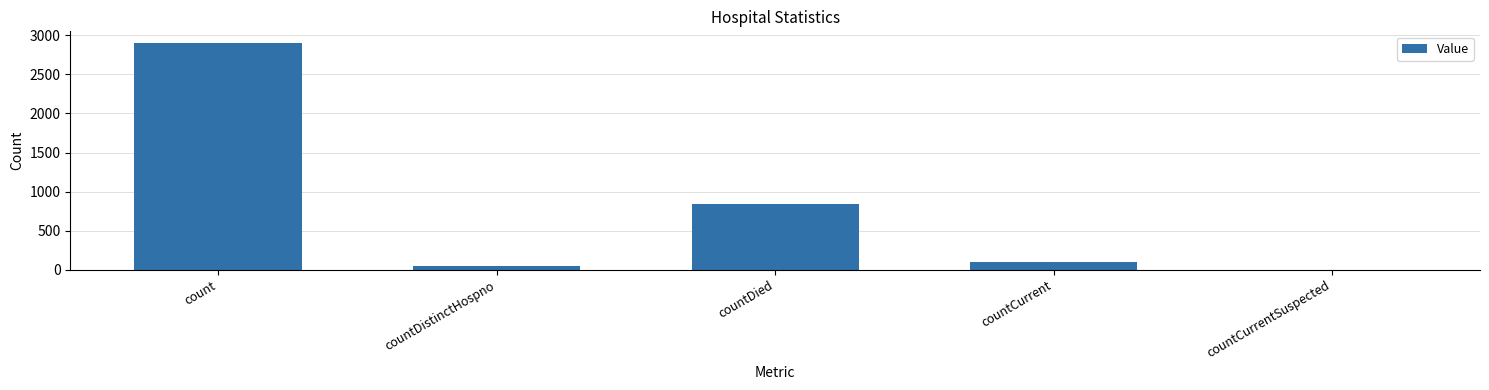

Reading left to right, what are all the values shown in this chart?

2905	46	842	105	0